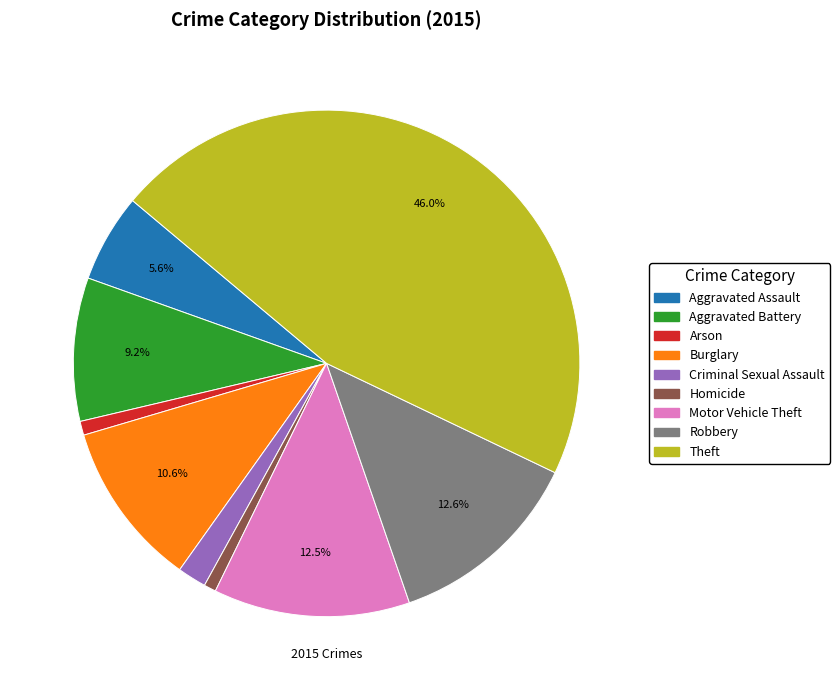

Combined, what portion of the pie is Burglary and Aggravated Assault?

16.2%